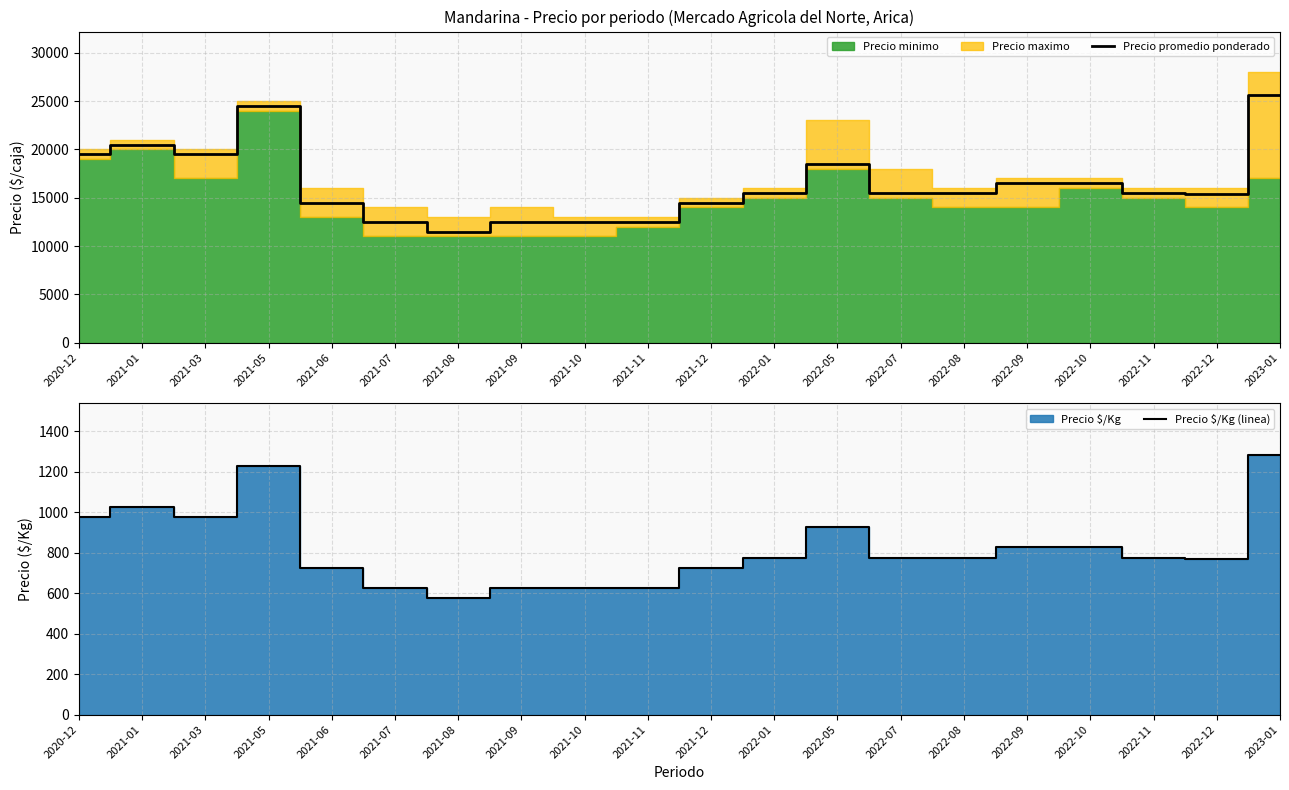

What is the label of the 4th point from the left?

2021-05